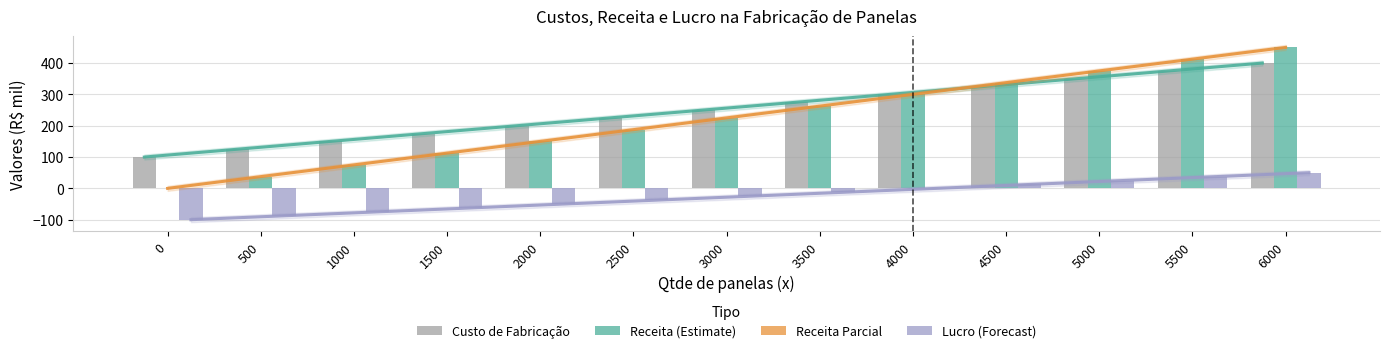

Are the bars grouped side by side (vs. stacked)?

Yes